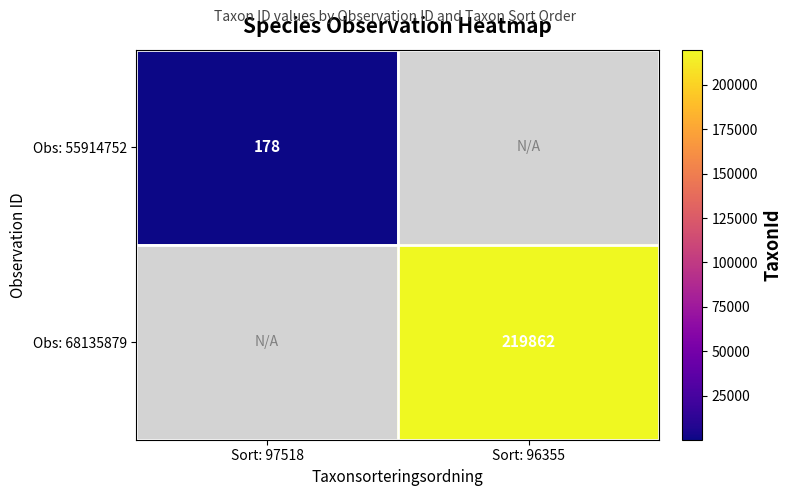

True or false: Obs: 68135879 has a value of 153749.6 at Sort: 96355.

False